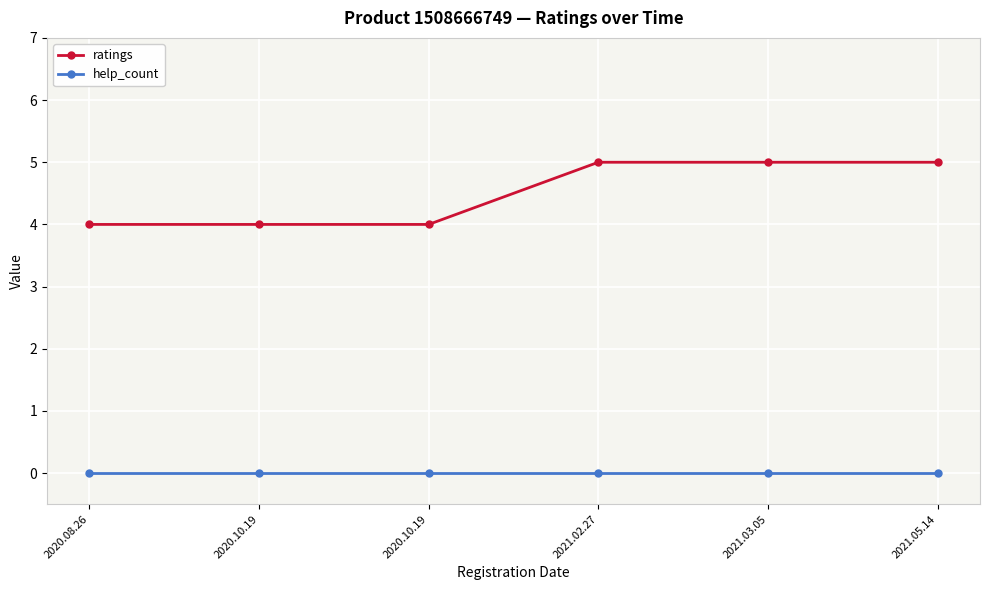

True or false: help_count and ratings intersect in this chart.

False